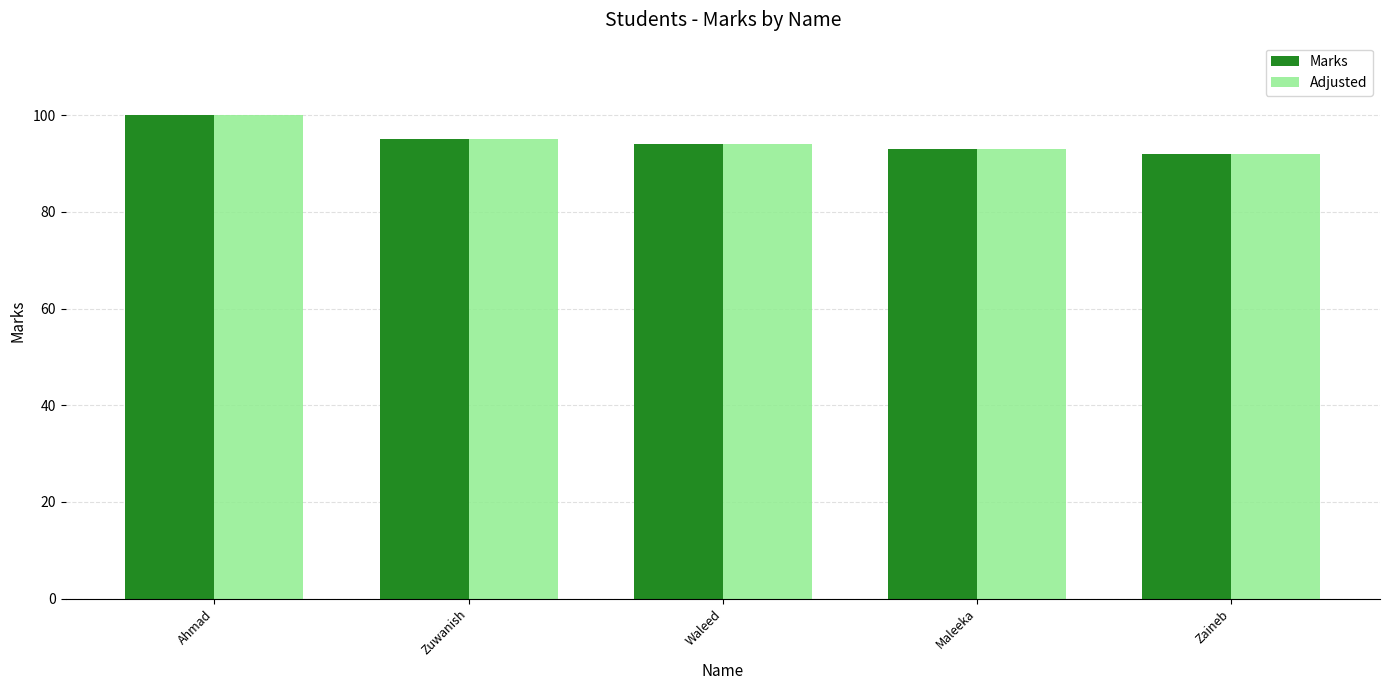

What position from the left is Zaineb?

5